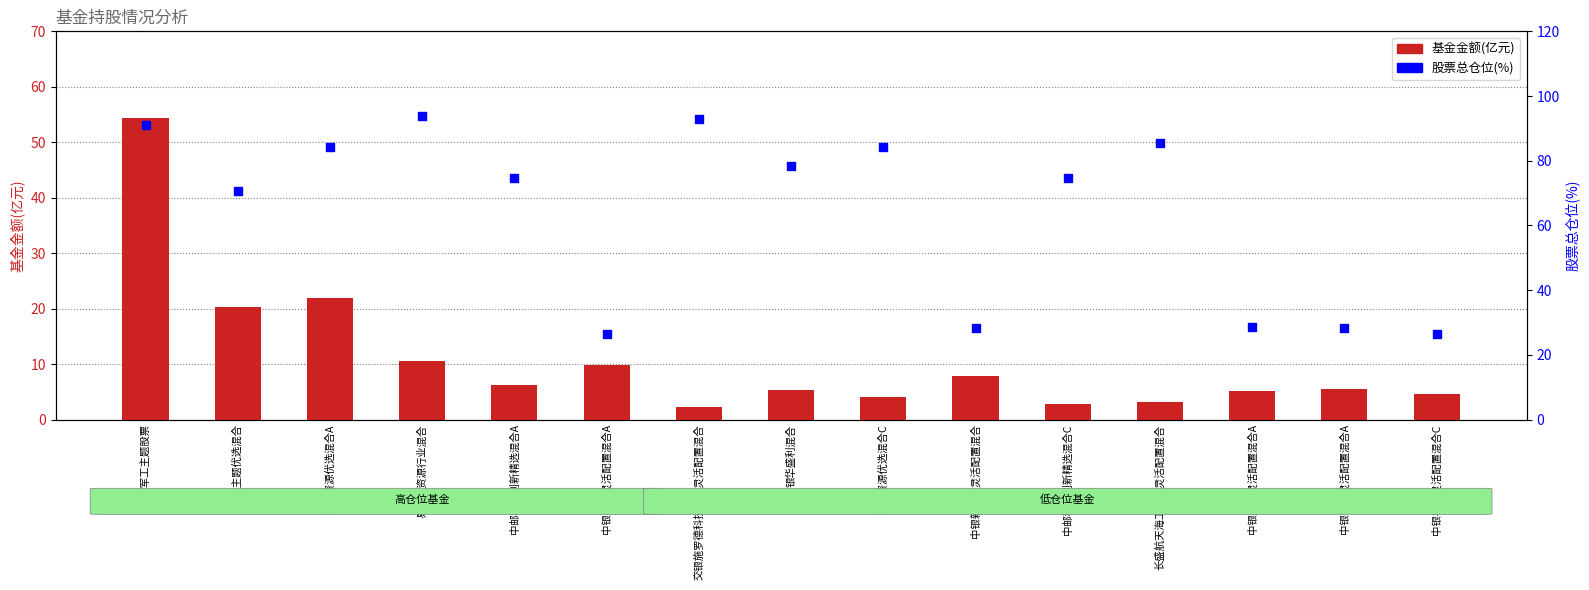

What are all the series names shown in the legend?

基金金额(亿元), 股票总仓位(%)